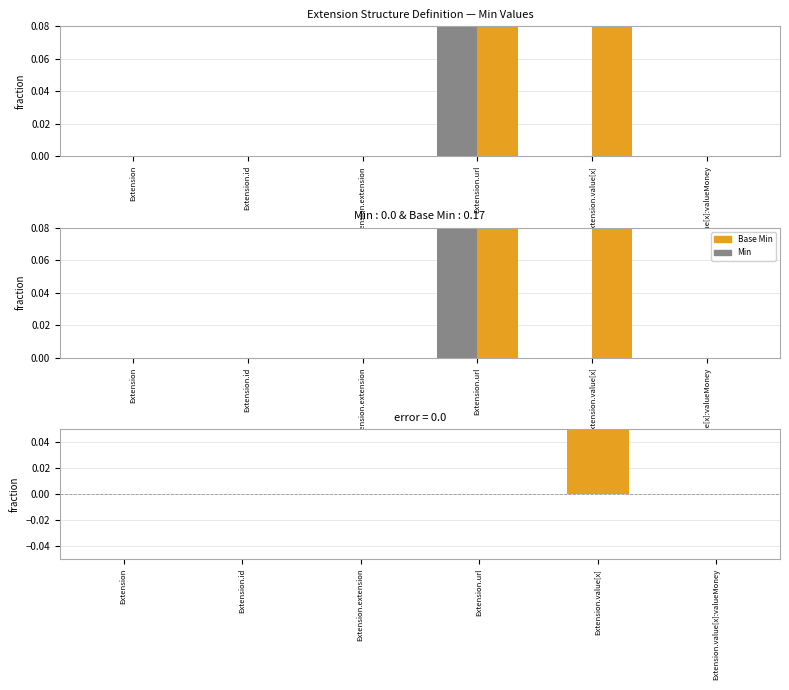

True or false: Base Min - Min (neg) has a value of 0.0 at Extension.id.

True